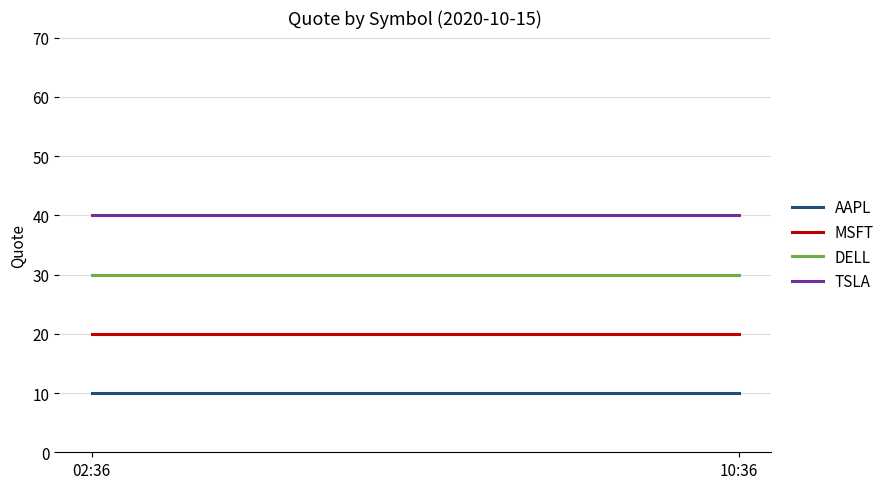

Reading left to right, what are all the values shown in this chart?

AAPL: 02:36=10	10:36=10
MSFT: 02:36=20	10:36=20
DELL: 02:36=30	10:36=30
TSLA: 02:36=40	10:36=40